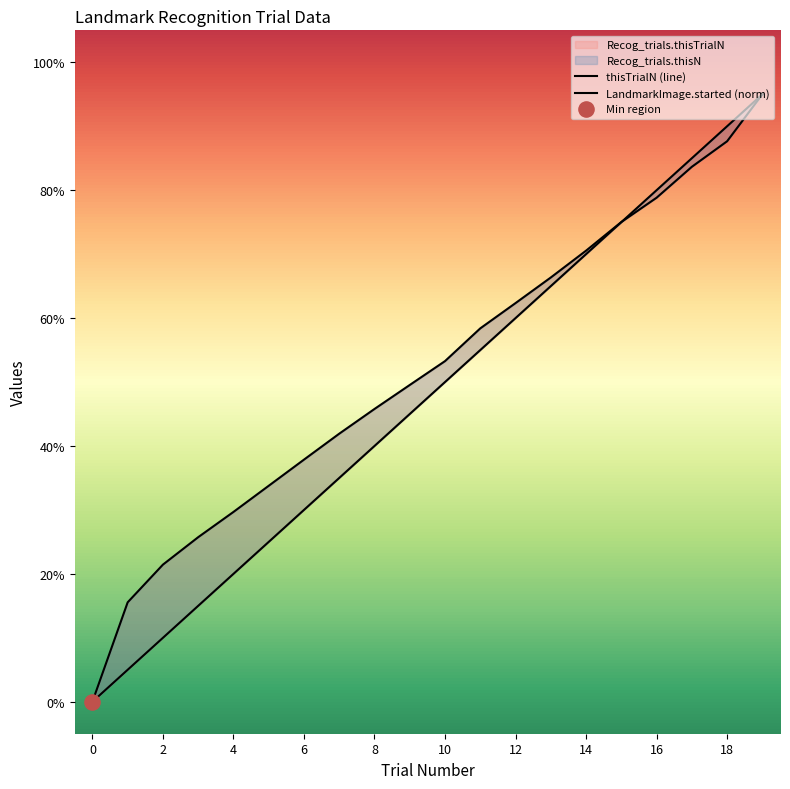

Is the value of Recog_trials.thisN at 8 greater than the value of Recog_trials.thisTrialN at 6?

Yes